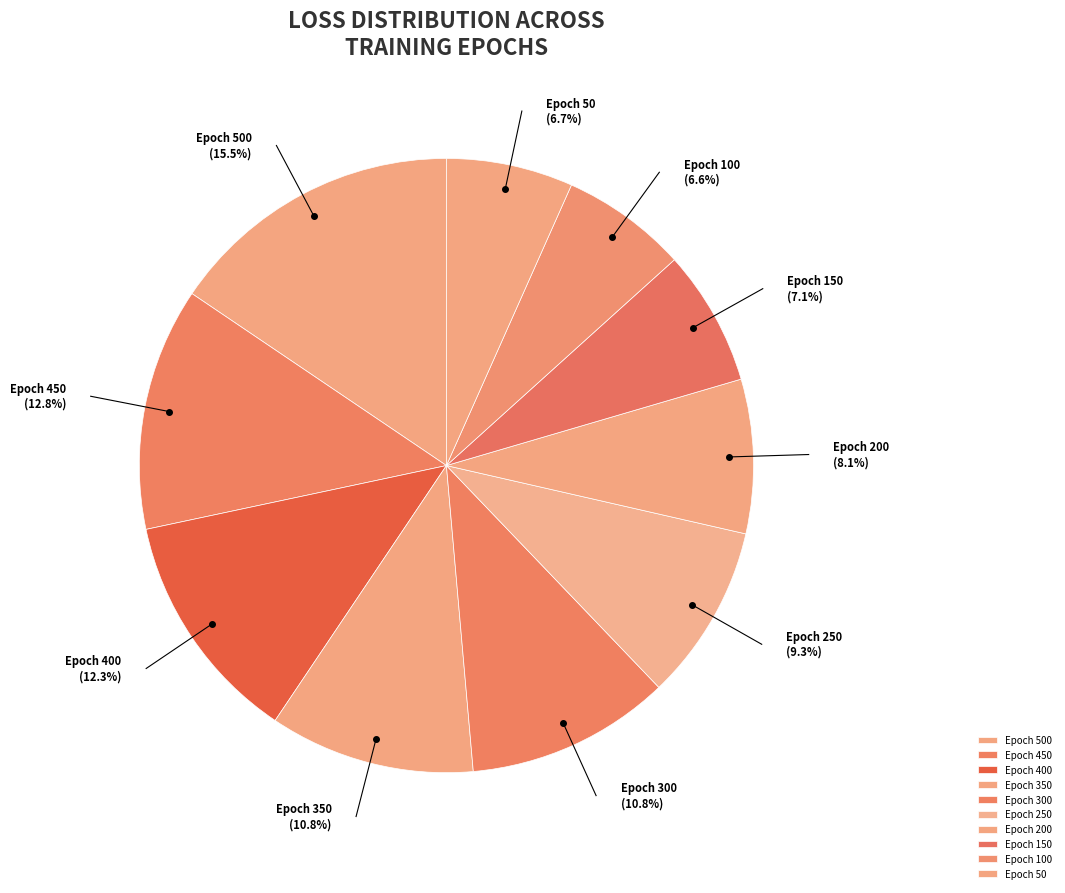

What portion of the pie excludes Epoch 250?

90.7%